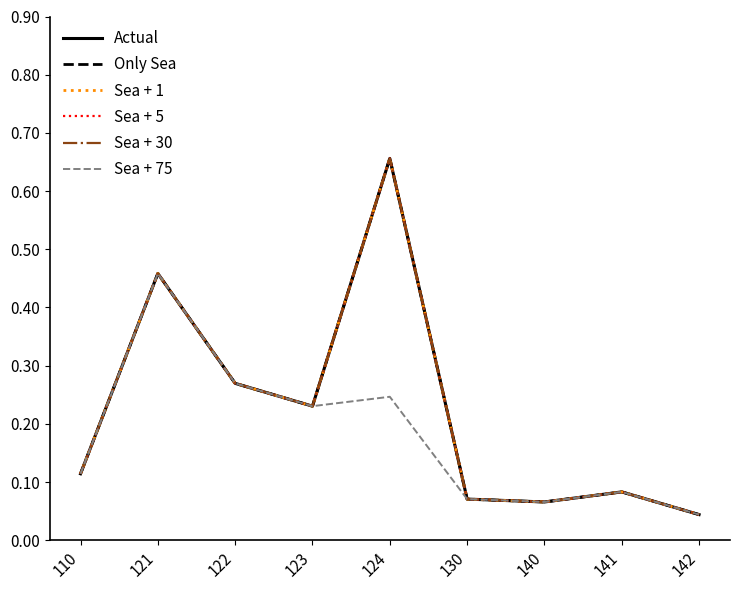

What is the sum of the Sea + 30 values at 141 and 142?

0.1